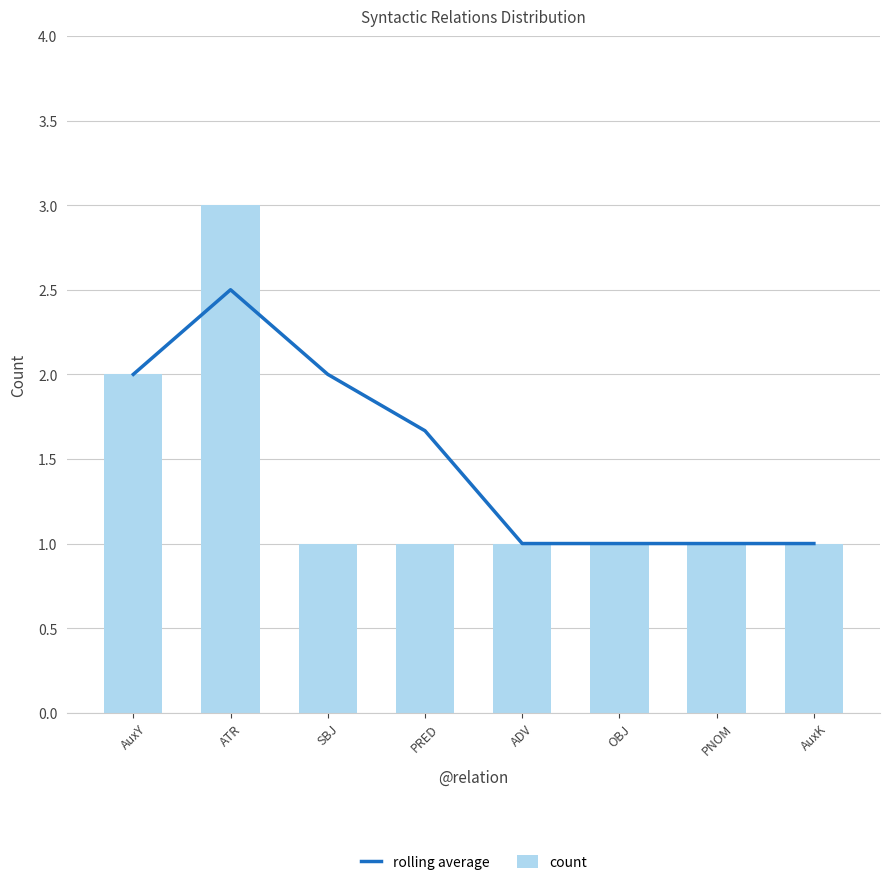

Reading right to left, extract all data points from this chart.

rolling average: AuxK=1.0	PNOM=1.0	OBJ=1.0	ADV=1.0	PRED=1.7	SBJ=2.0	ATR=2.5	AuxY=2.0
count: AuxK=1.0	PNOM=1.0	OBJ=1.0	ADV=1.0	PRED=1.0	SBJ=1.0	ATR=3.0	AuxY=2.0